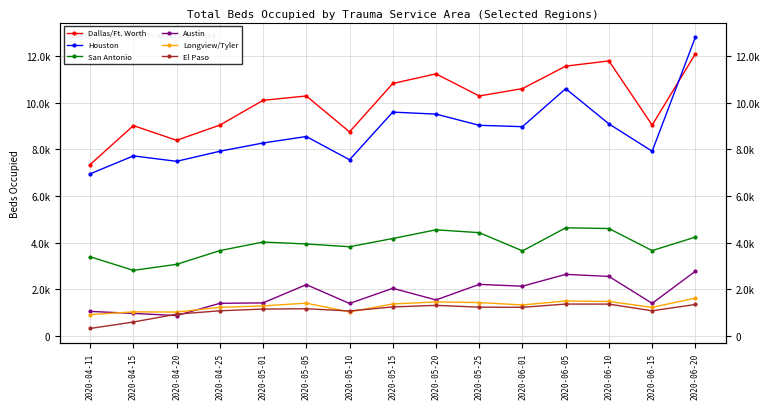

What is the highest value of the Longview/Tyler series?

1627